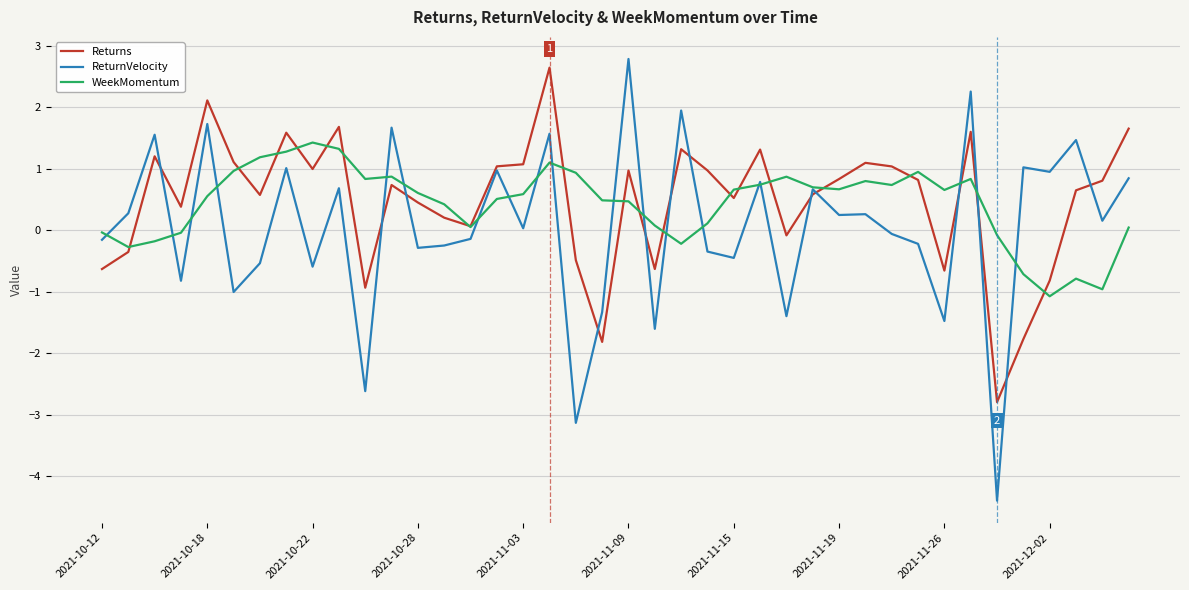

Which series has the widest spread of values?

ReturnVelocity